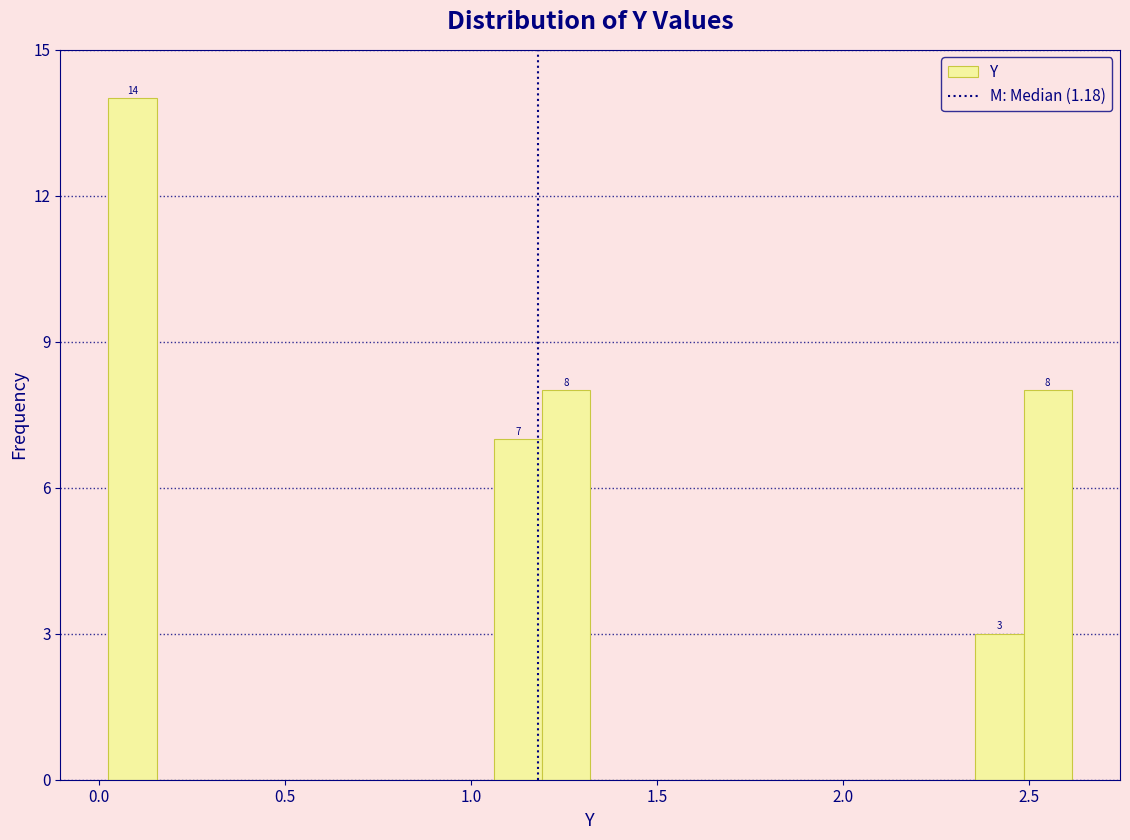

Around what value on the x-axis is the tallest bar? Give the approximate position of its centre, as read against the axis.

0.10